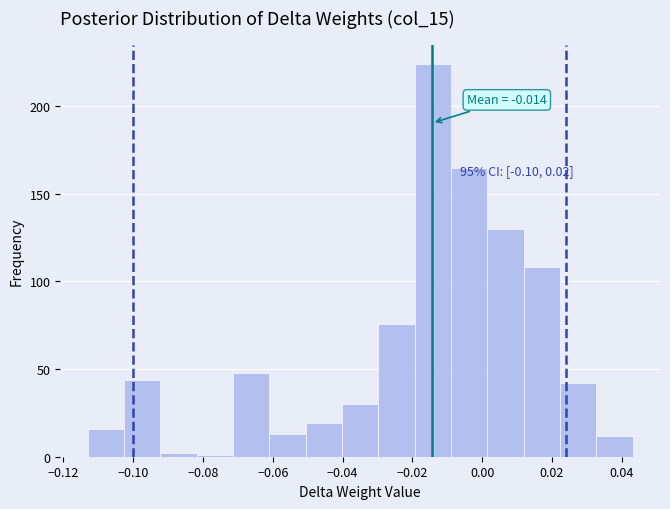

Over which range of the x-axis is the bar tallest?

-0.020 to -0.008